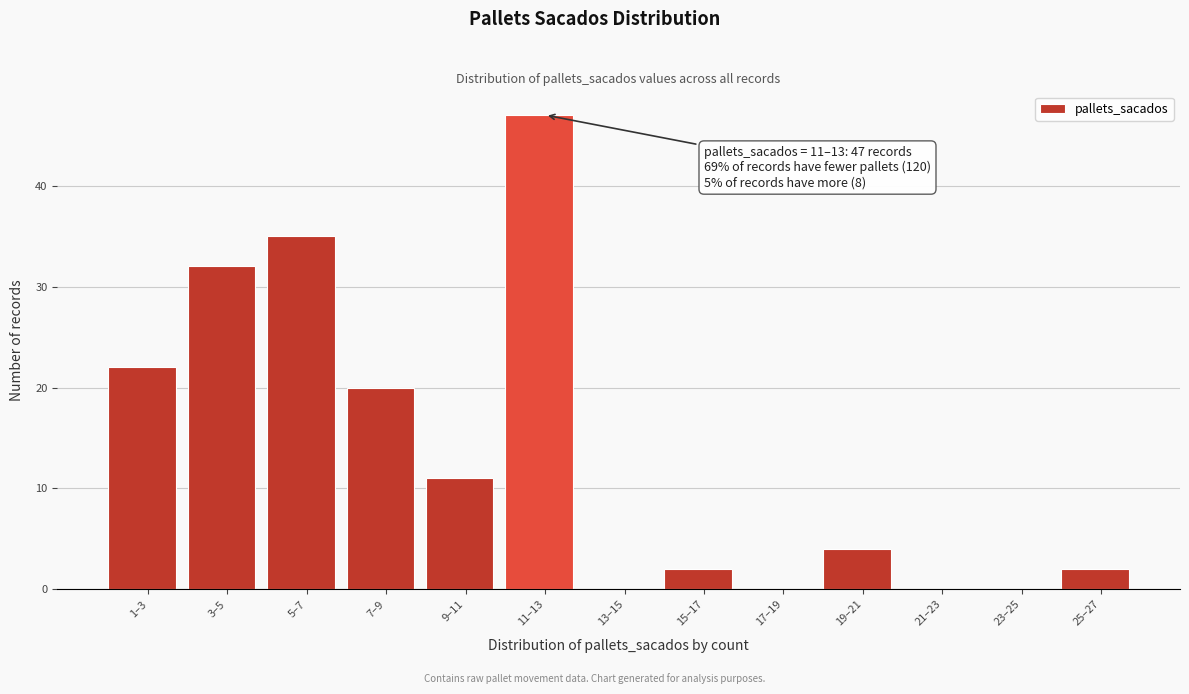

Reading left to right, extract all data points from this chart.

1–3=22	3–5=32	5–7=35	7–9=20	9–11=11	11–13=47	13–15=0	15–17=2	17–19=0	19–21=4	21–23=0	23–25=0	25–27=2